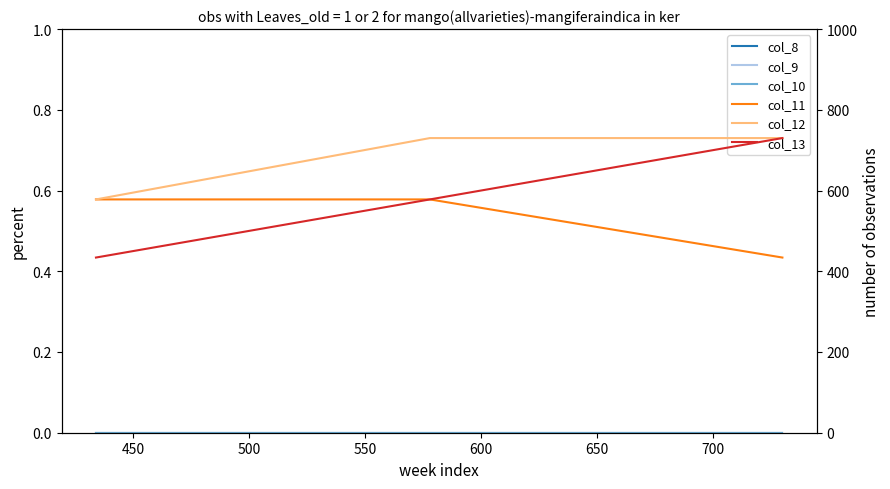

What is the difference between the highest and lowest values at 500?

730